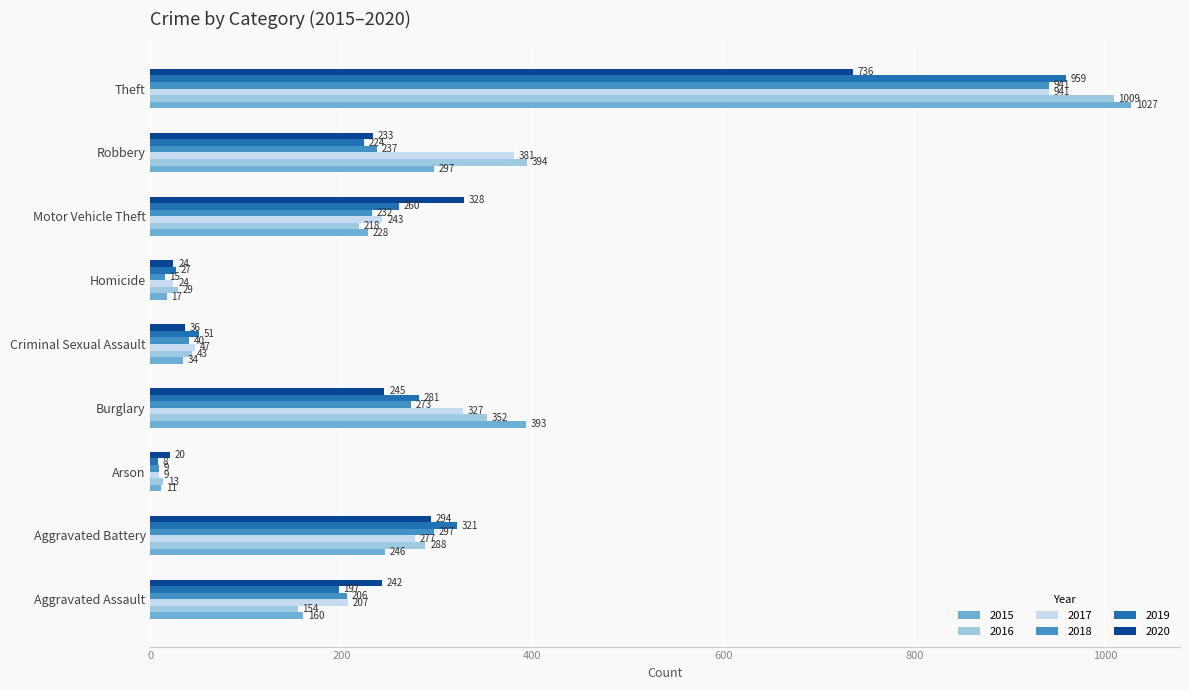

Is it true that 2017 equals 941 at Theft?

True